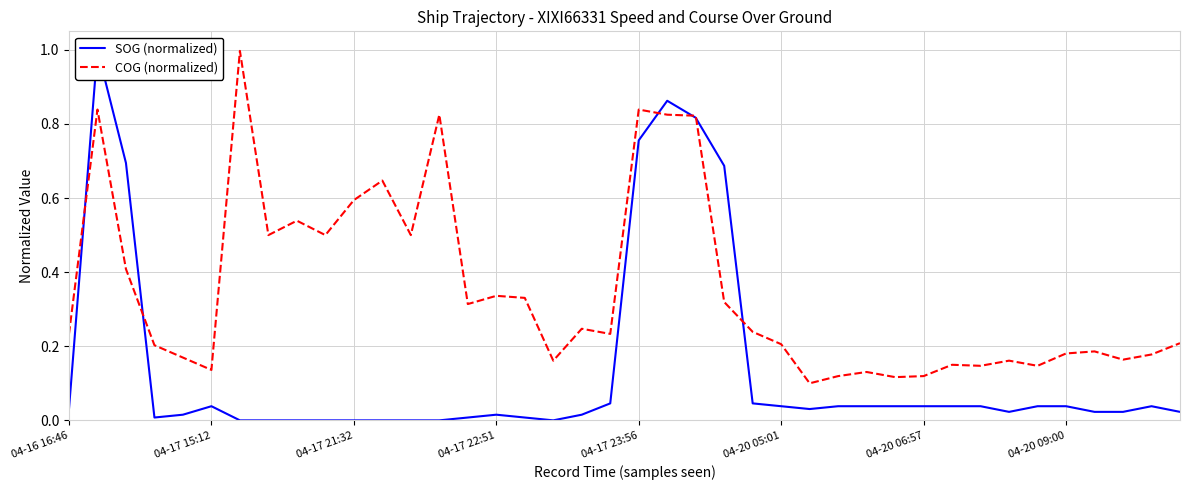

True or false: COG (normalized) has a value of 0.4 at 04-16 16:46.

False